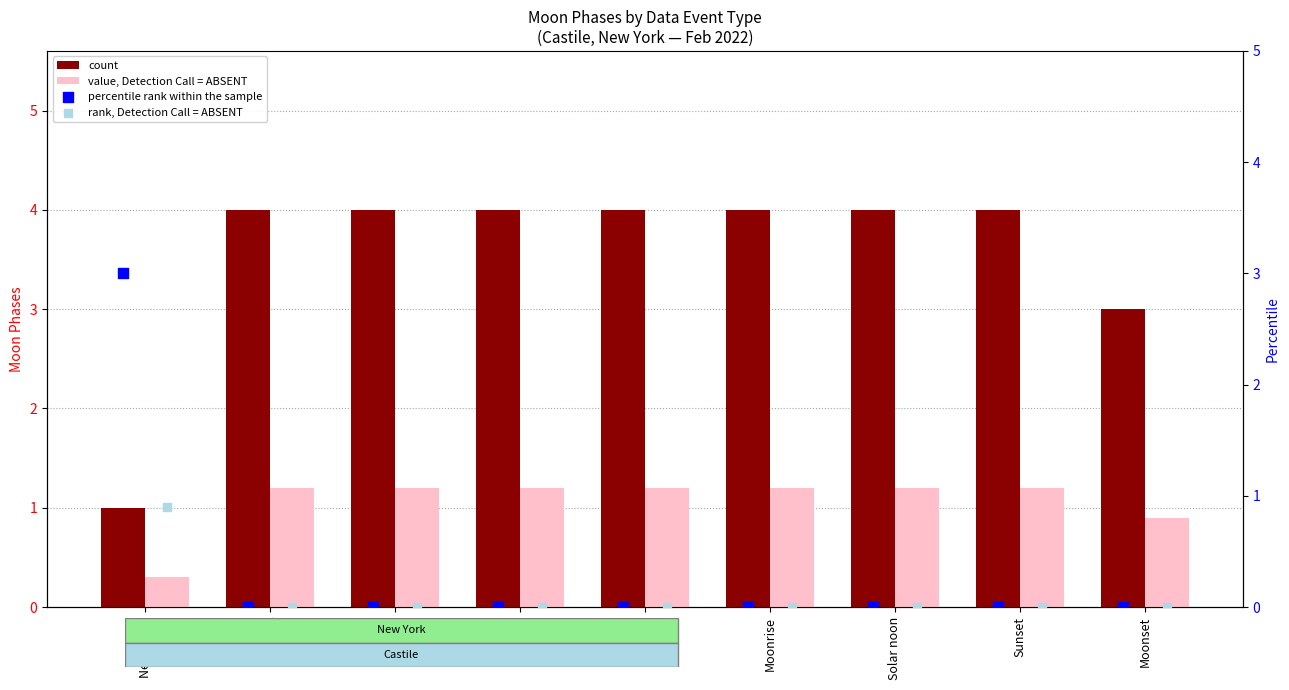

The value of count at Moonset is 3.0. True or false?

True